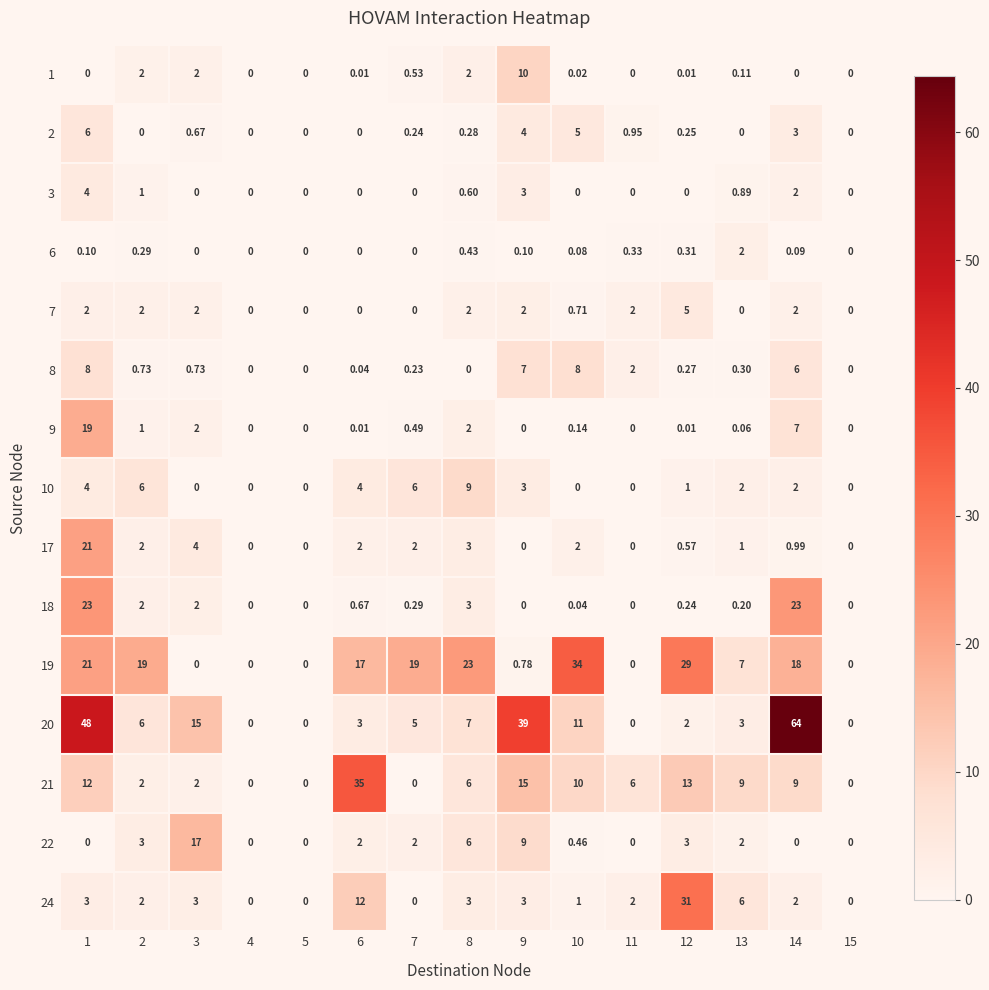

Is the value of 21 at 11 greater than the value of 22 at 10?

Yes